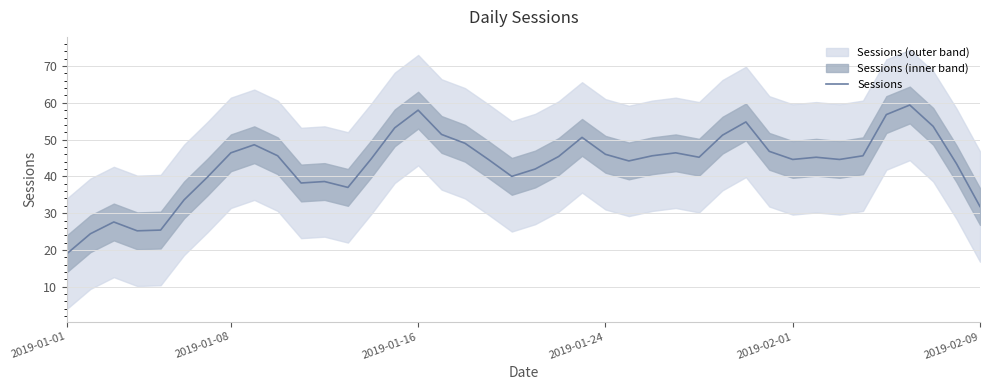

The value at 28 is 74.9. True or false?

False